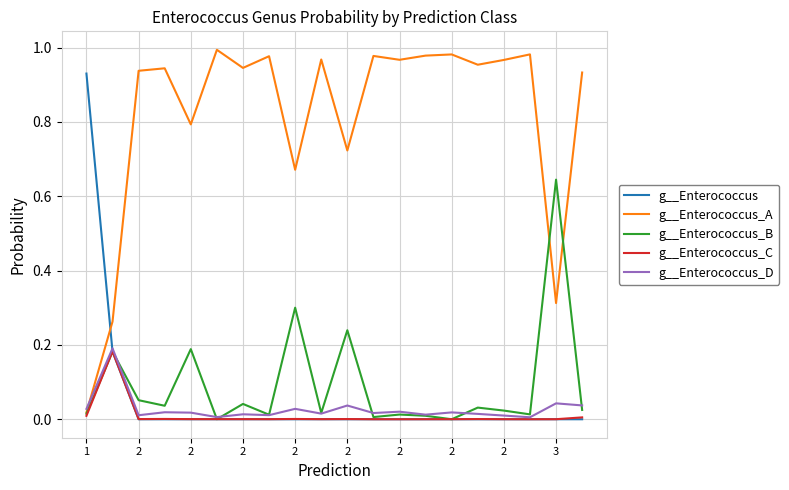

Which series has the largest total across all categories?

g__Enterococcus_A